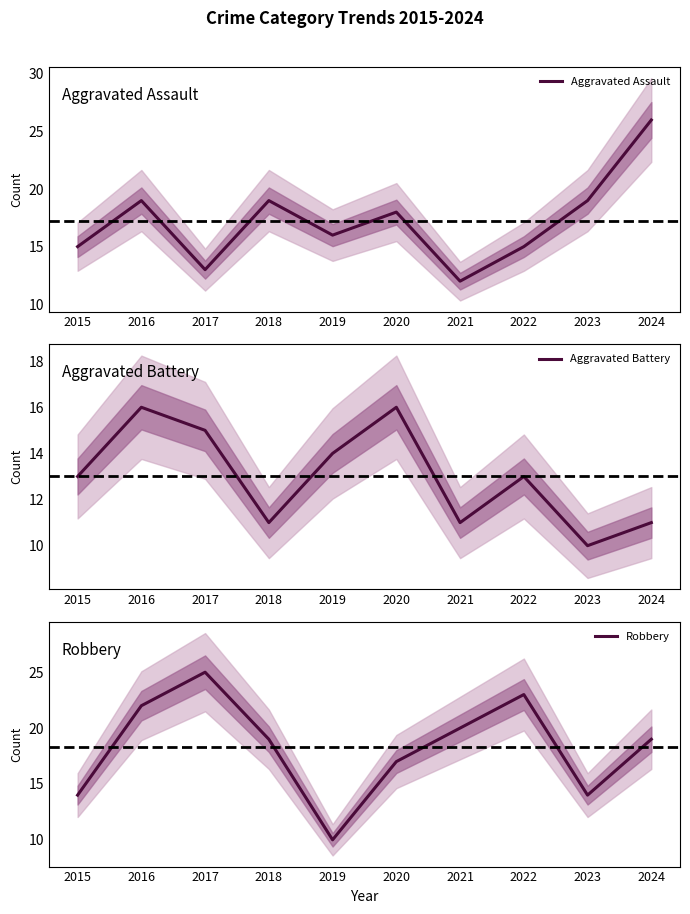

How many data points in Robbery are above 19?

4